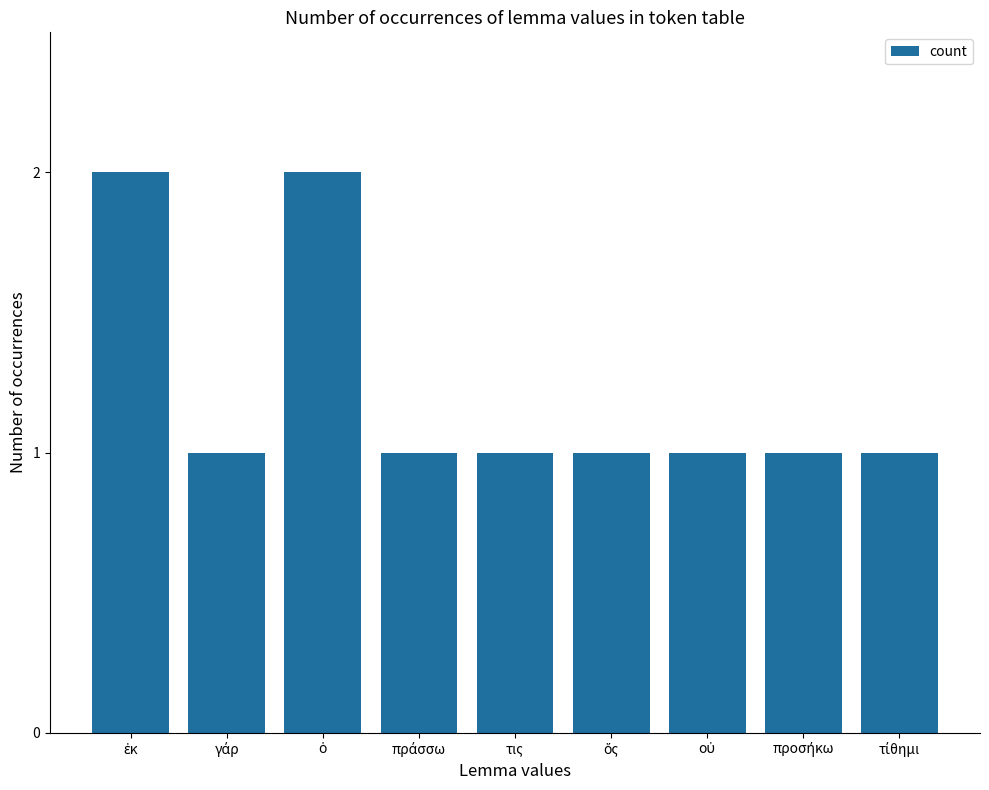

What is the difference between the maximum and minimum values?

1